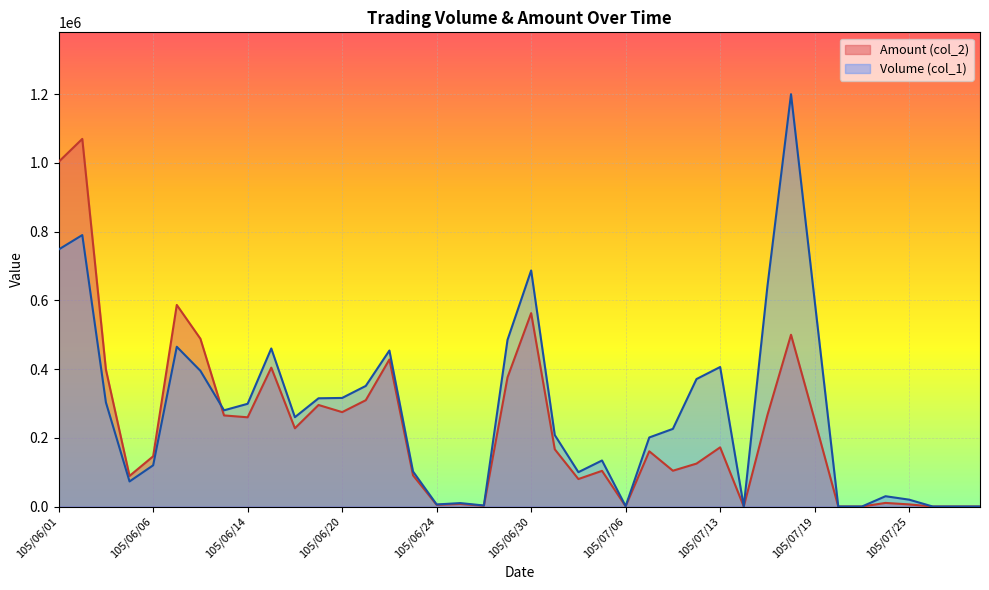

What is the label of the 13th point from the right?

105/07/12